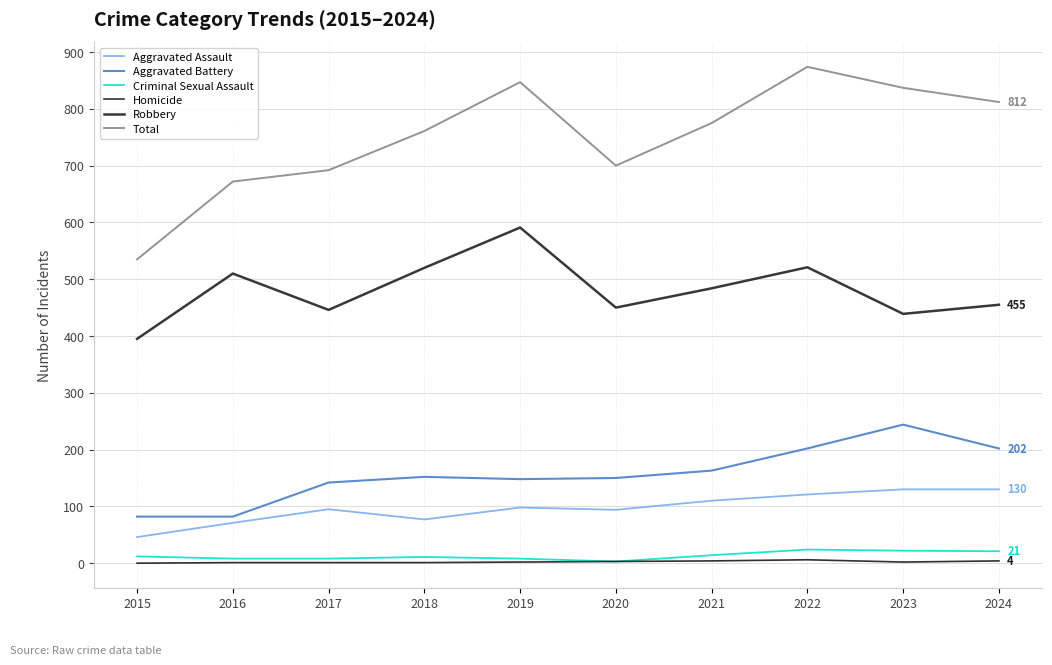

What value does the Aggravated Assault series have at 2016?

71